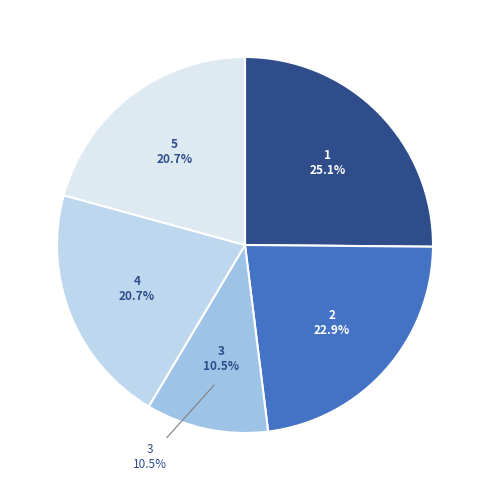

What is the change in value from 2 to 5?

-0.6